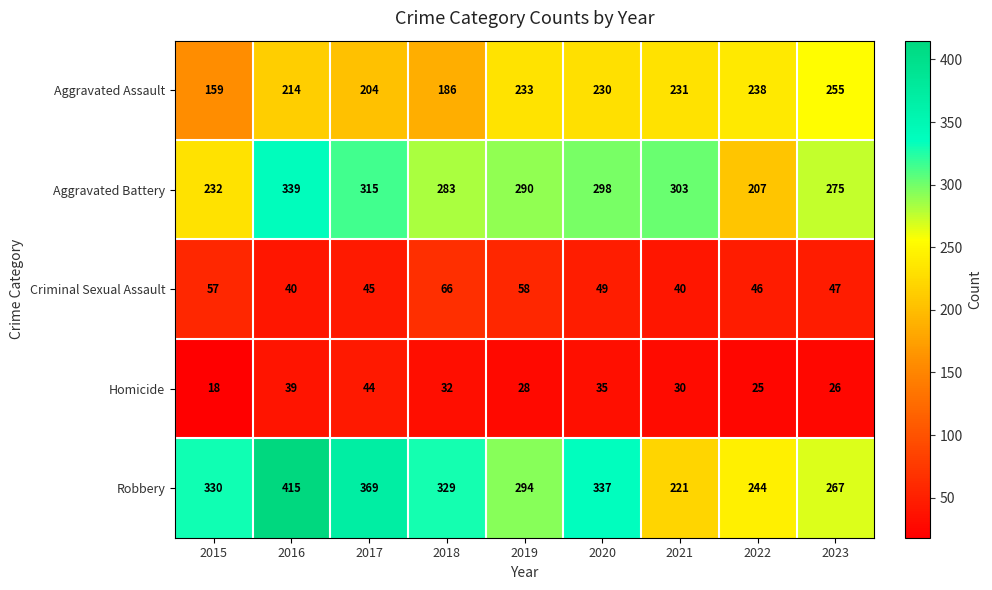

What is the smallest value displayed?

18